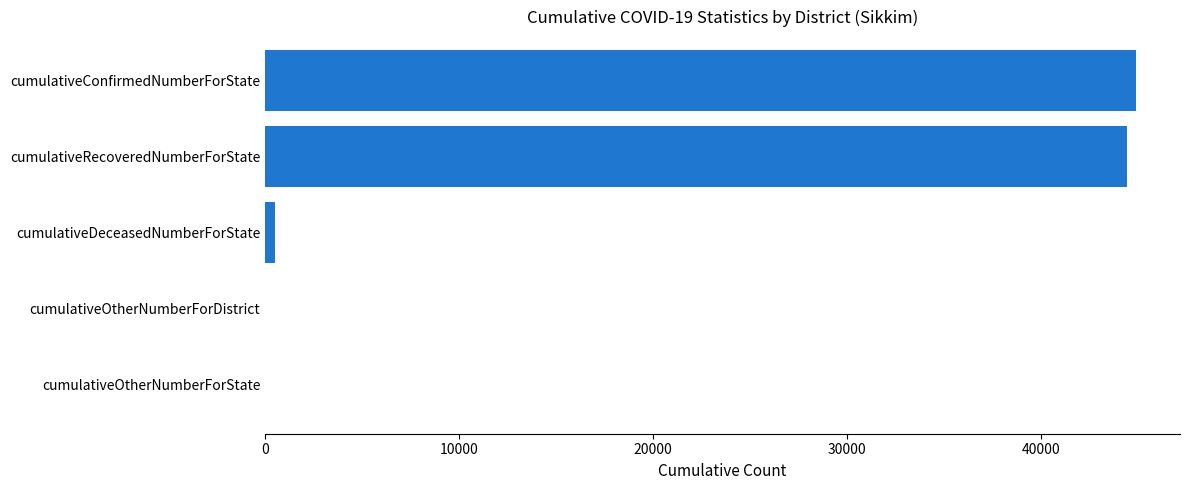

Is it true that the value at cumulativeConfirmedNumberForState is 44932?

True